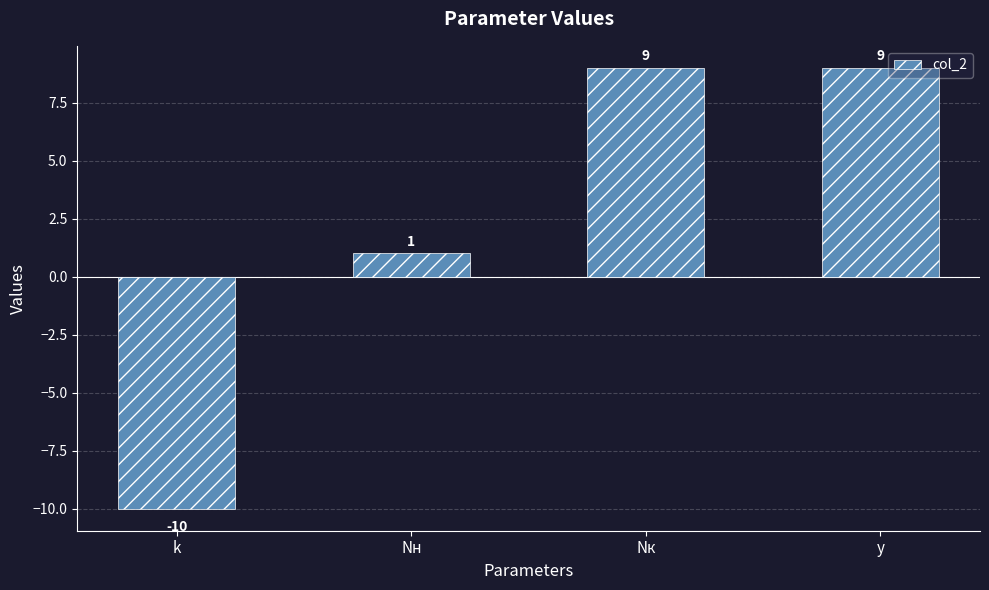

How many values are between 1 and 9?

3